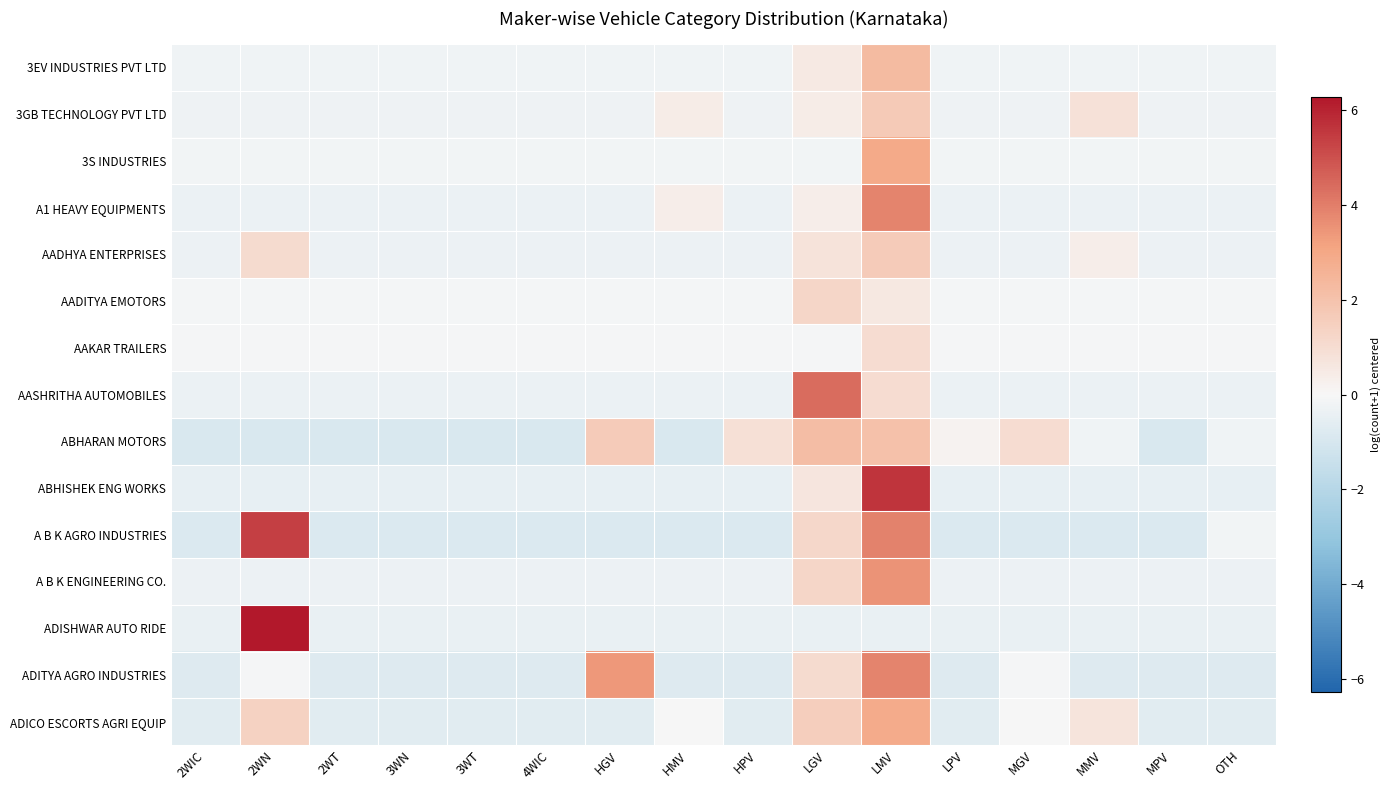

At which category does the chart reach its minimum across all series?

2WIC